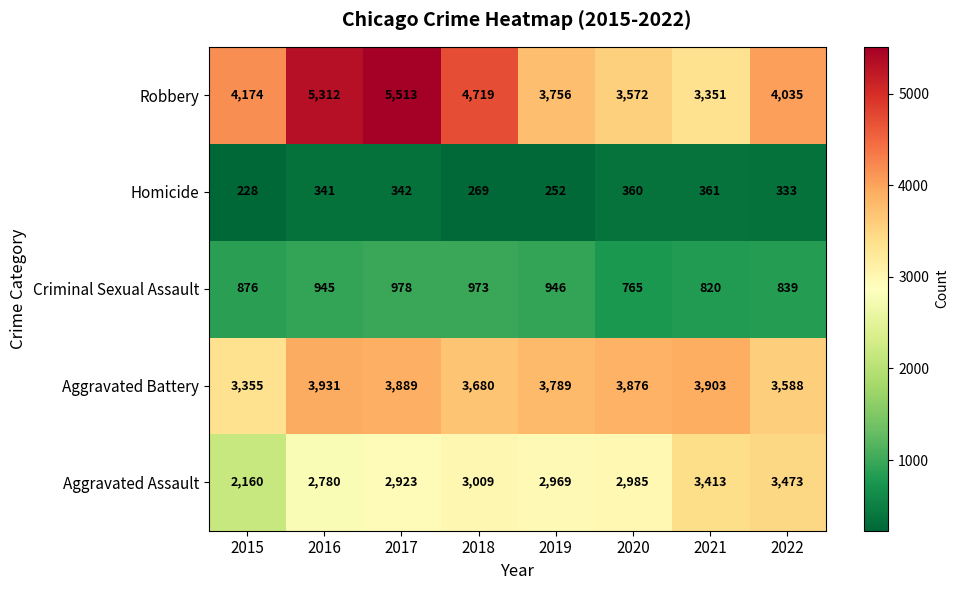

The value of Homicide at 2016 is 341. True or false?

True